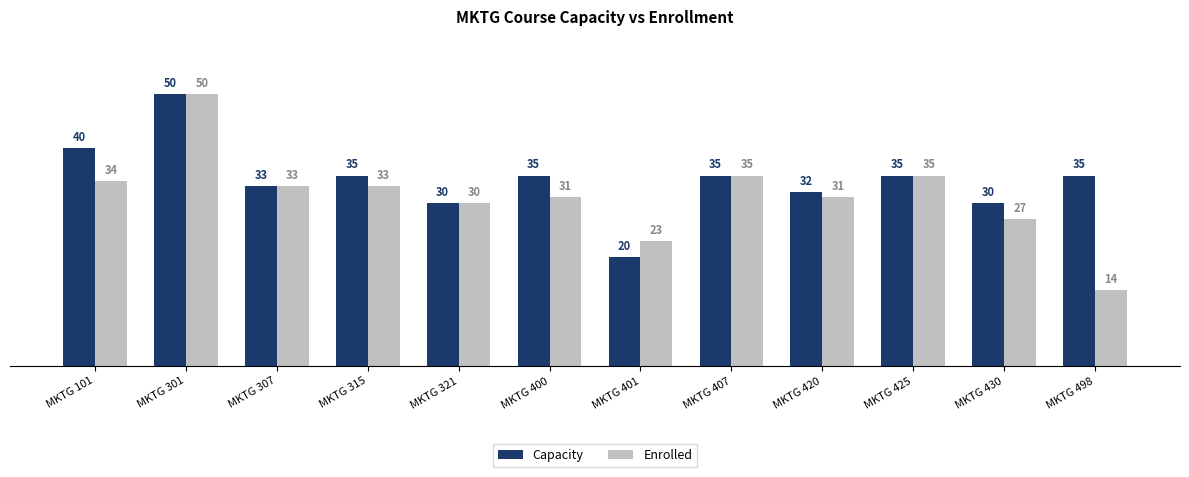

Reading left to right, transcribe all the data shown in this chart.

Capacity: MKTG 101=40	MKTG 301=50	MKTG 307=33	MKTG 315=35	MKTG 321=30	MKTG 400=35	MKTG 401=20	MKTG 407=35	MKTG 420=32	MKTG 425=35	MKTG 430=30	MKTG 498=35
Enrolled: MKTG 101=34	MKTG 301=50	MKTG 307=33	MKTG 315=33	MKTG 321=30	MKTG 400=31	MKTG 401=23	MKTG 407=35	MKTG 420=31	MKTG 425=35	MKTG 430=27	MKTG 498=14